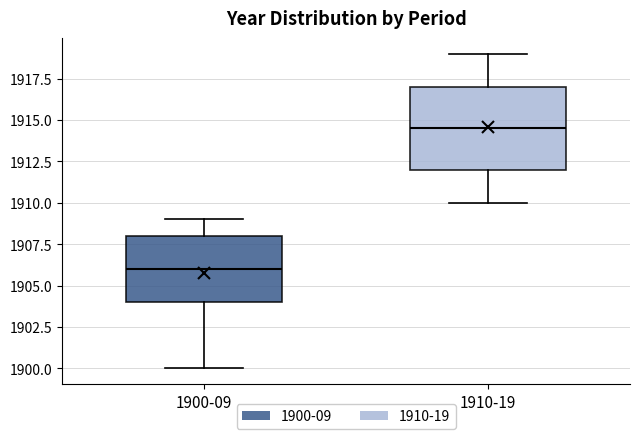

Comparing the boxes themselves (not the whiskers), which one is the tallest?

1910-19